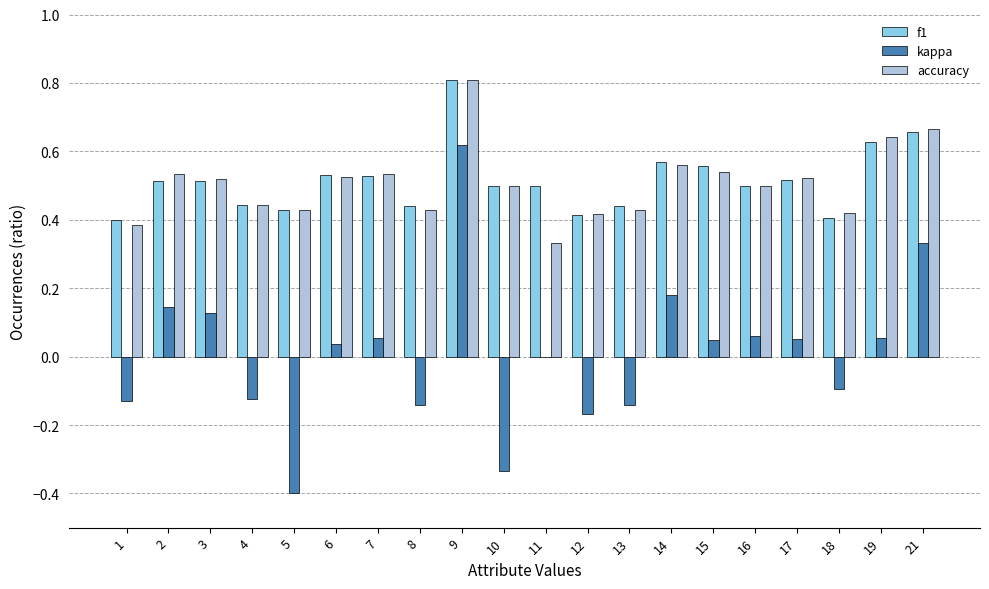

At which label is accuracy closest to 0?

11